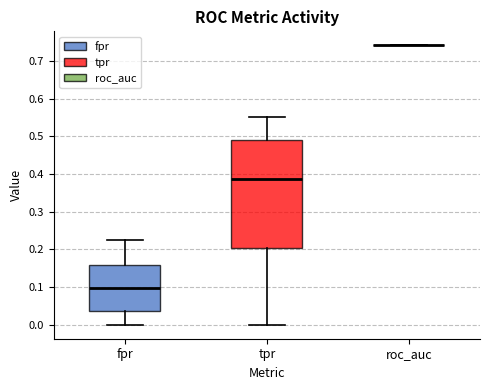

Reading left to right, transcribe this box plot: for each box, give where its median line is, the range the box spans, and where its two whiskers end, as read against the y-axis. The values are not printed on the chart, so give them approximately, as read against the axis.

fpr: median 0.10, box 0.04 to 0.16, whiskers 0.00 to 0.23
tpr: median 0.39, box 0.20 to 0.49, whiskers 0.00 to 0.55
roc_auc: box collapsed to a line at 0.74, whiskers 0.74 to 0.74